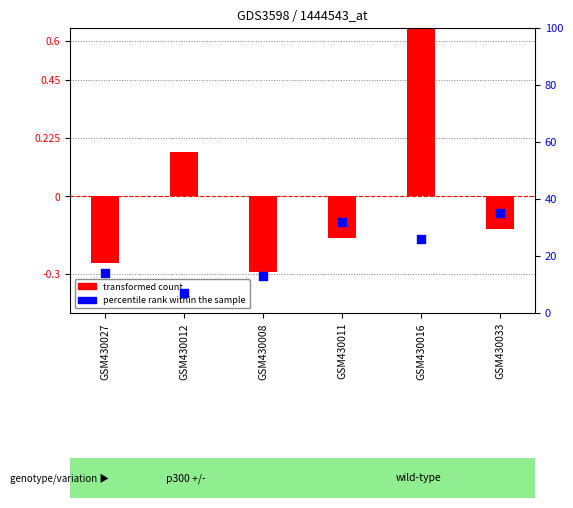

Which series contains the lowest Y value?

transformed count